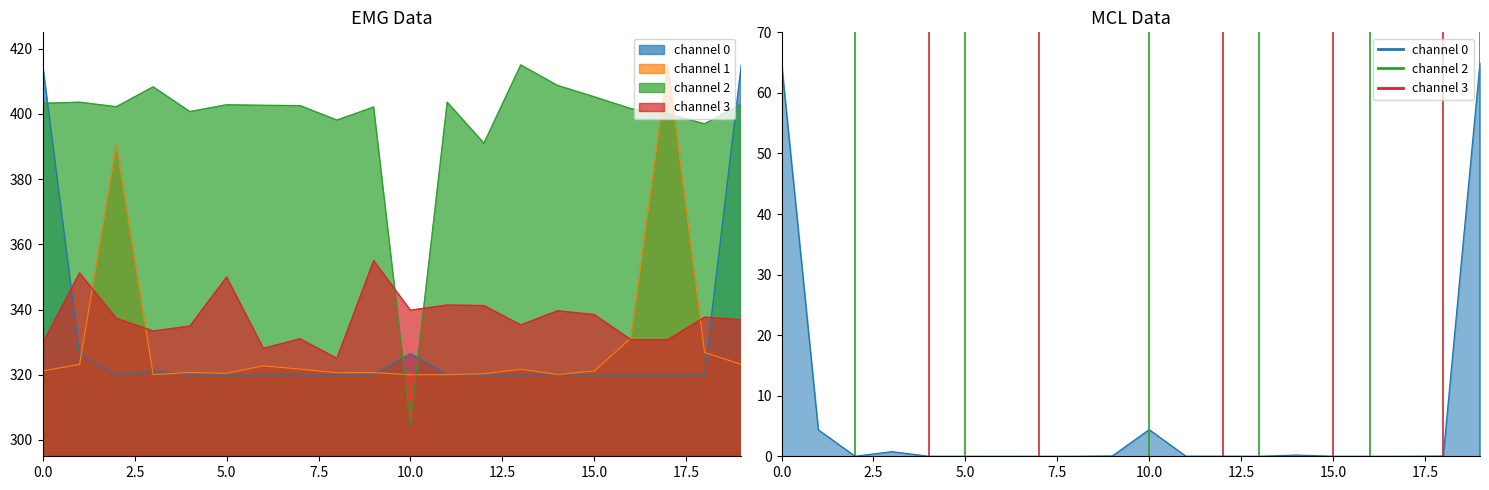

How many data points in channel 3 are less than 337?

10